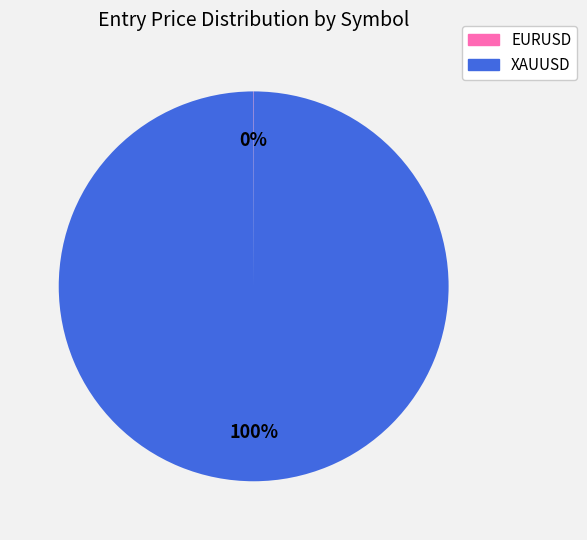

To the nearest percent, what percentage of the pie is XAUUSD?

100%